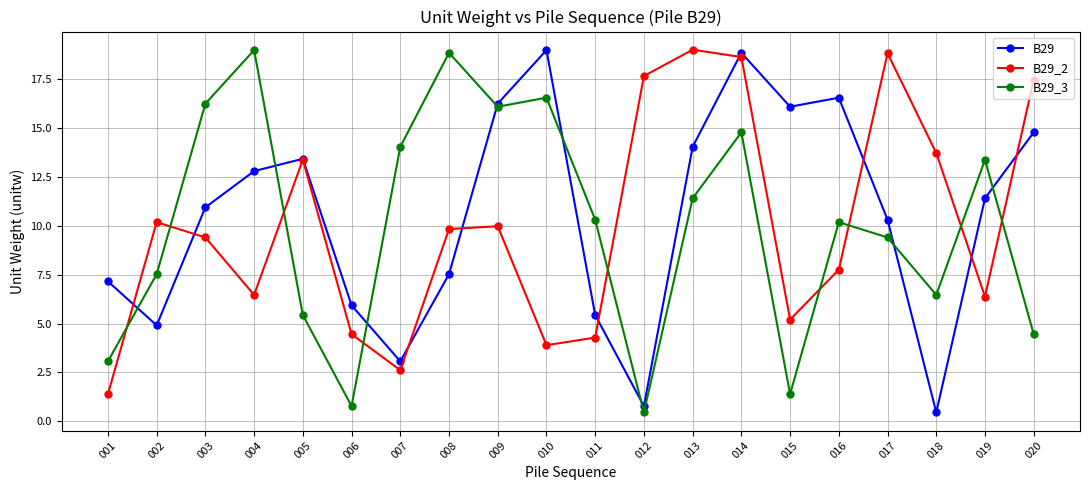

What is the average value of the B29_3 series?

10.0